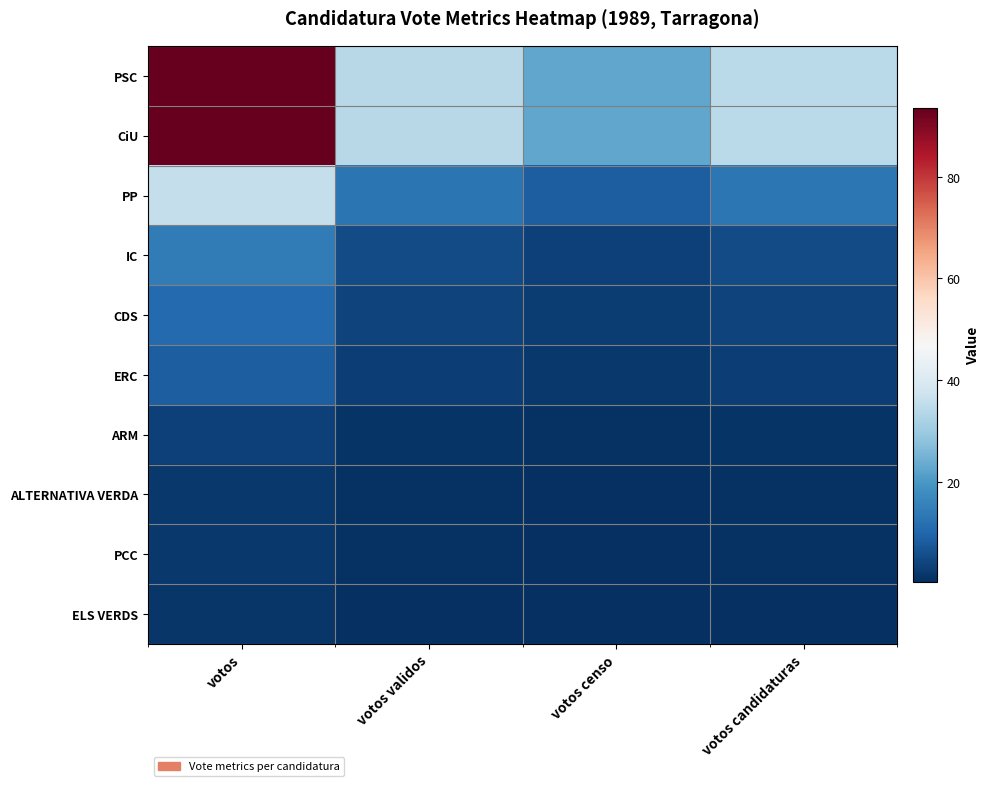

What is the total value across all series at votos censo?

64.6